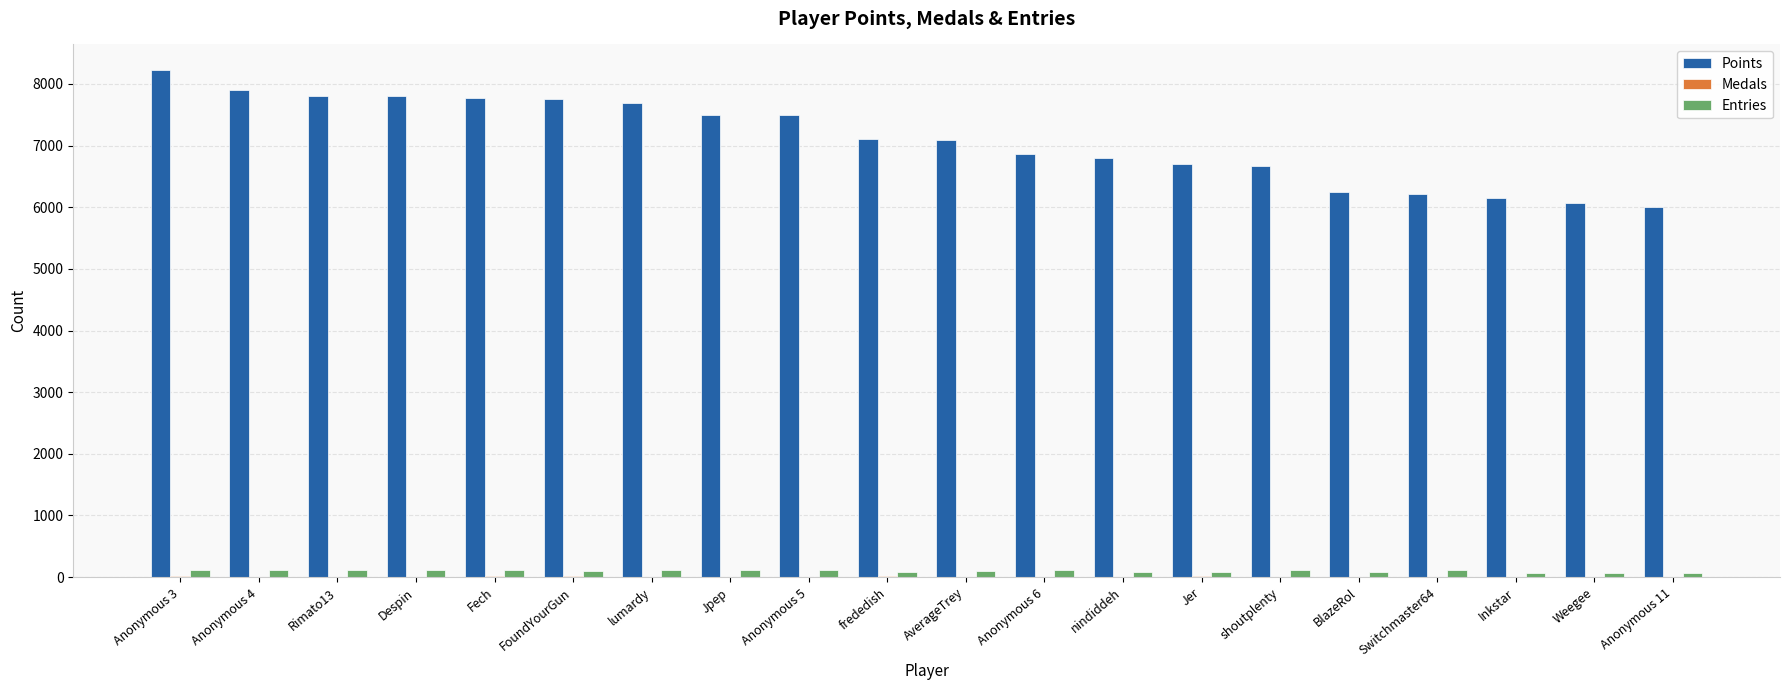

What is the sum of all Points values?

141813